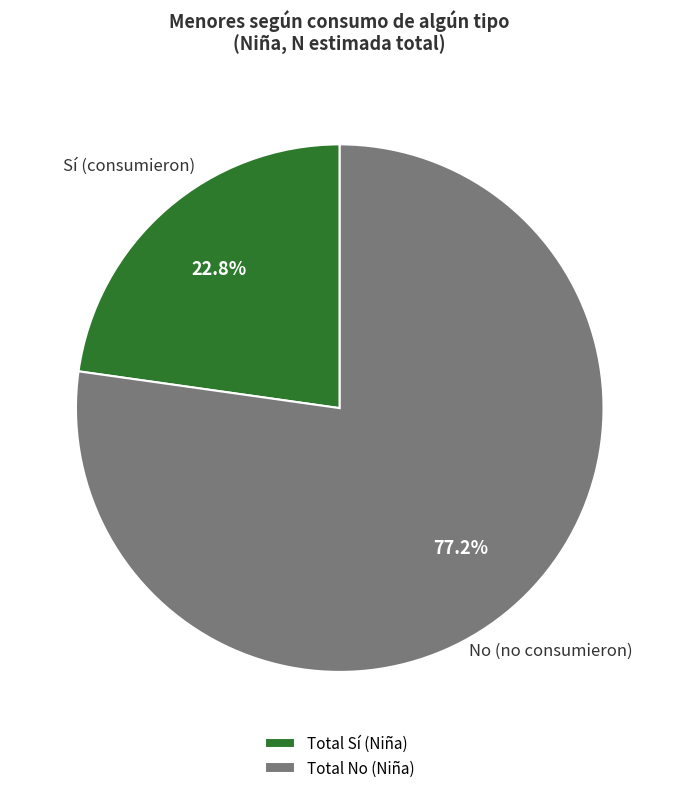

Does any single category account for the majority?

Yes